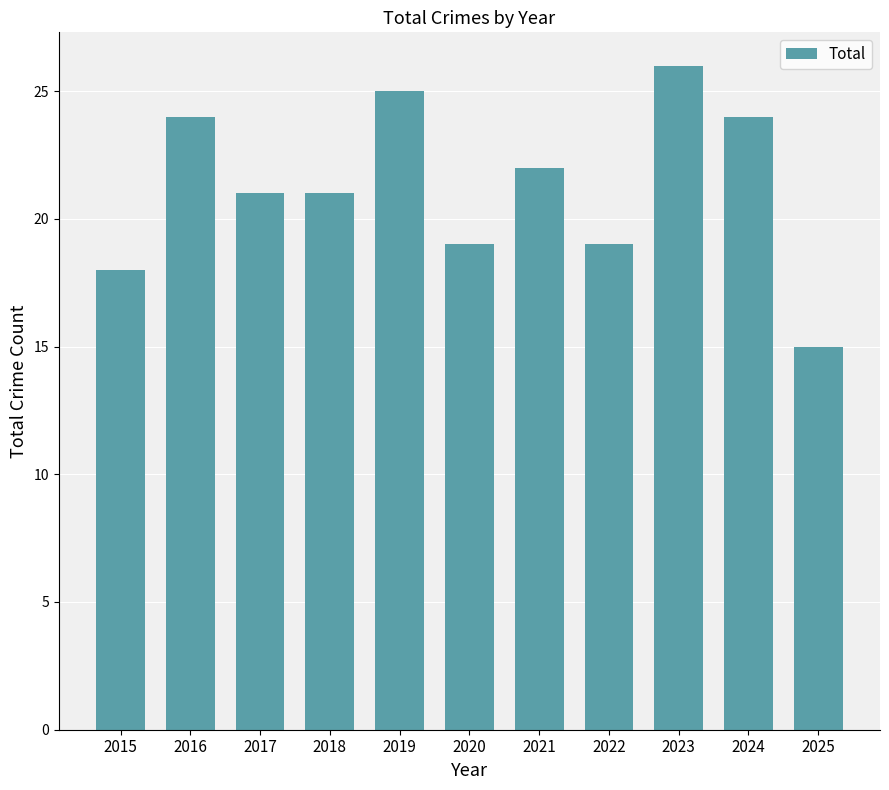

What is the difference between the values at 2015 and 2025?

3